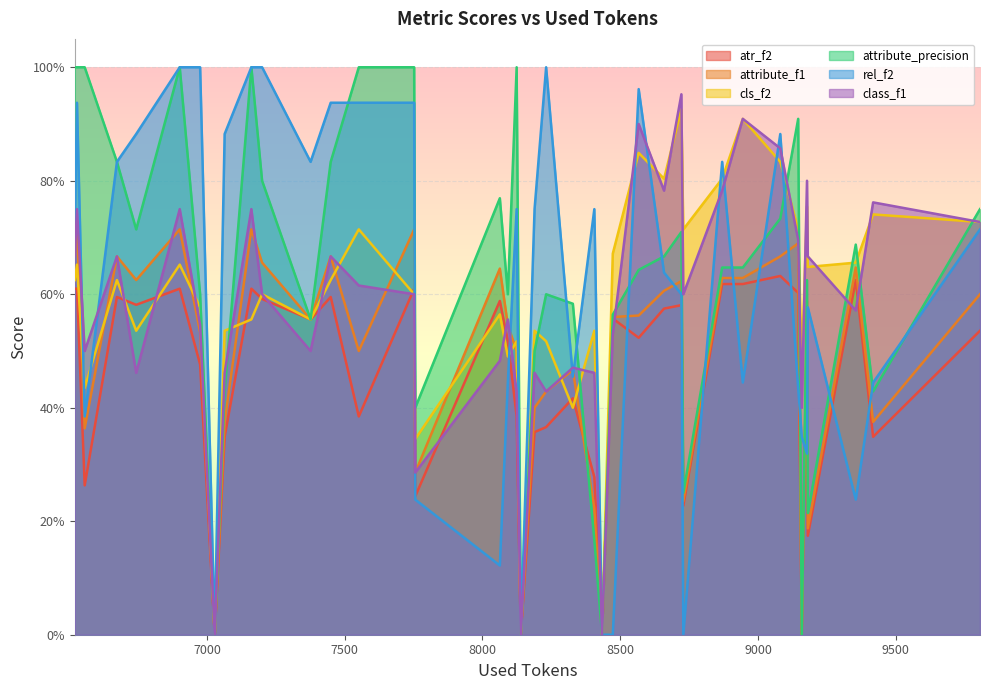

Does the chart display data point markers on the line(s)?

No